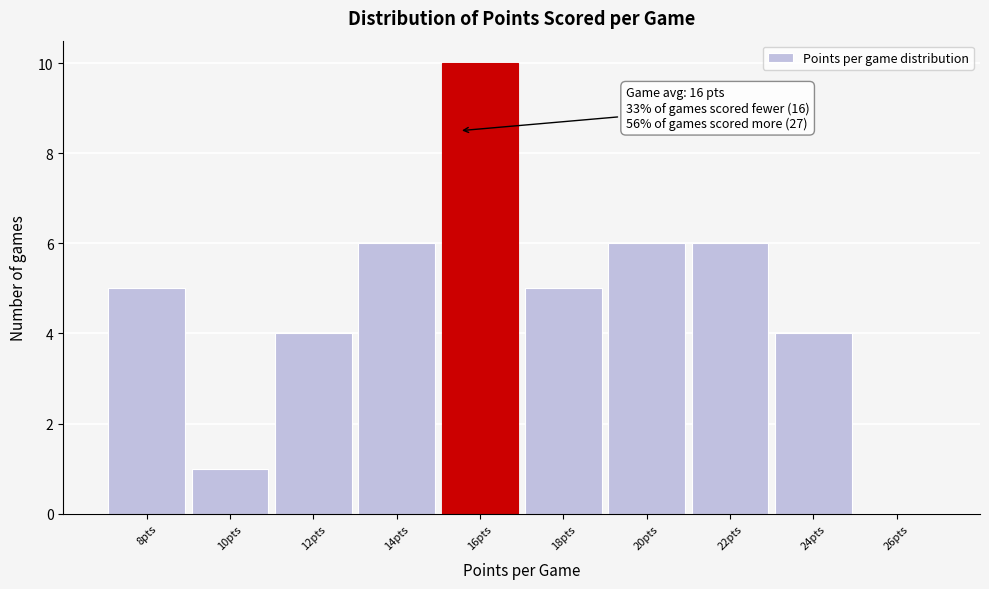

Reading left to right, list all the values displayed in this chart.

8pts=5	10pts=1	12pts=4	14pts=6	16pts=10	18pts=5	20pts=6	22pts=6	24pts=4	26pts=0